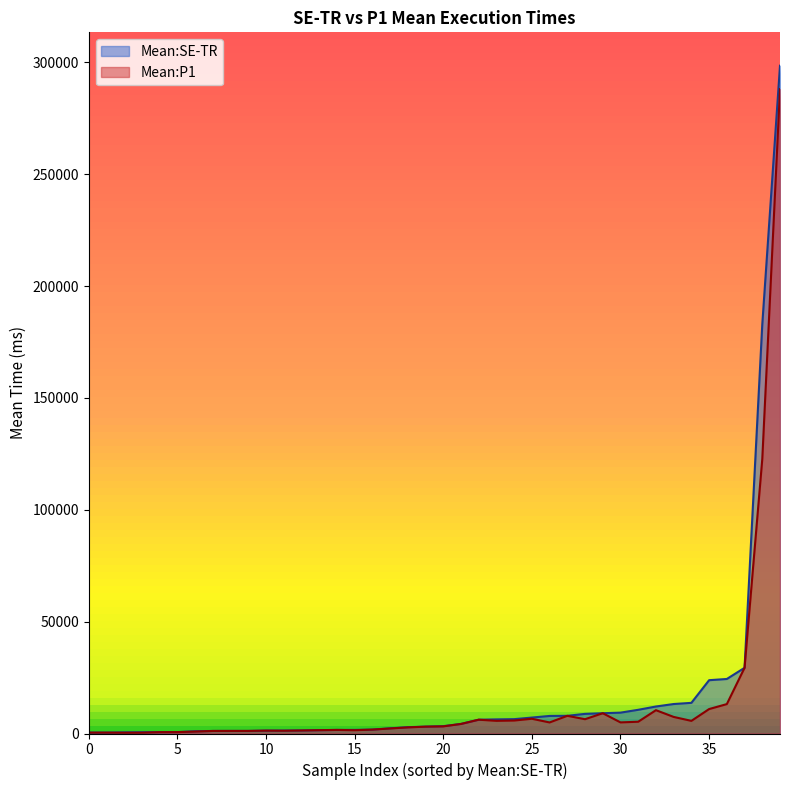

Where is the first local minimum for Mean:SE-TR?

2